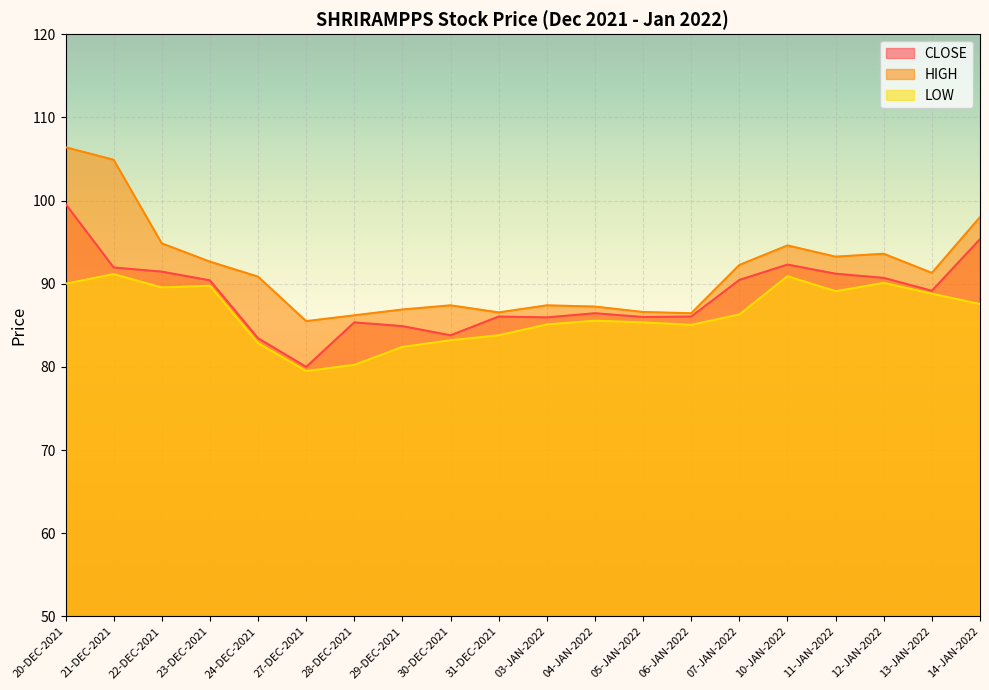

What is the sum of the HIGH values at 13-JAN-2022 and 04-JAN-2022?

178.6